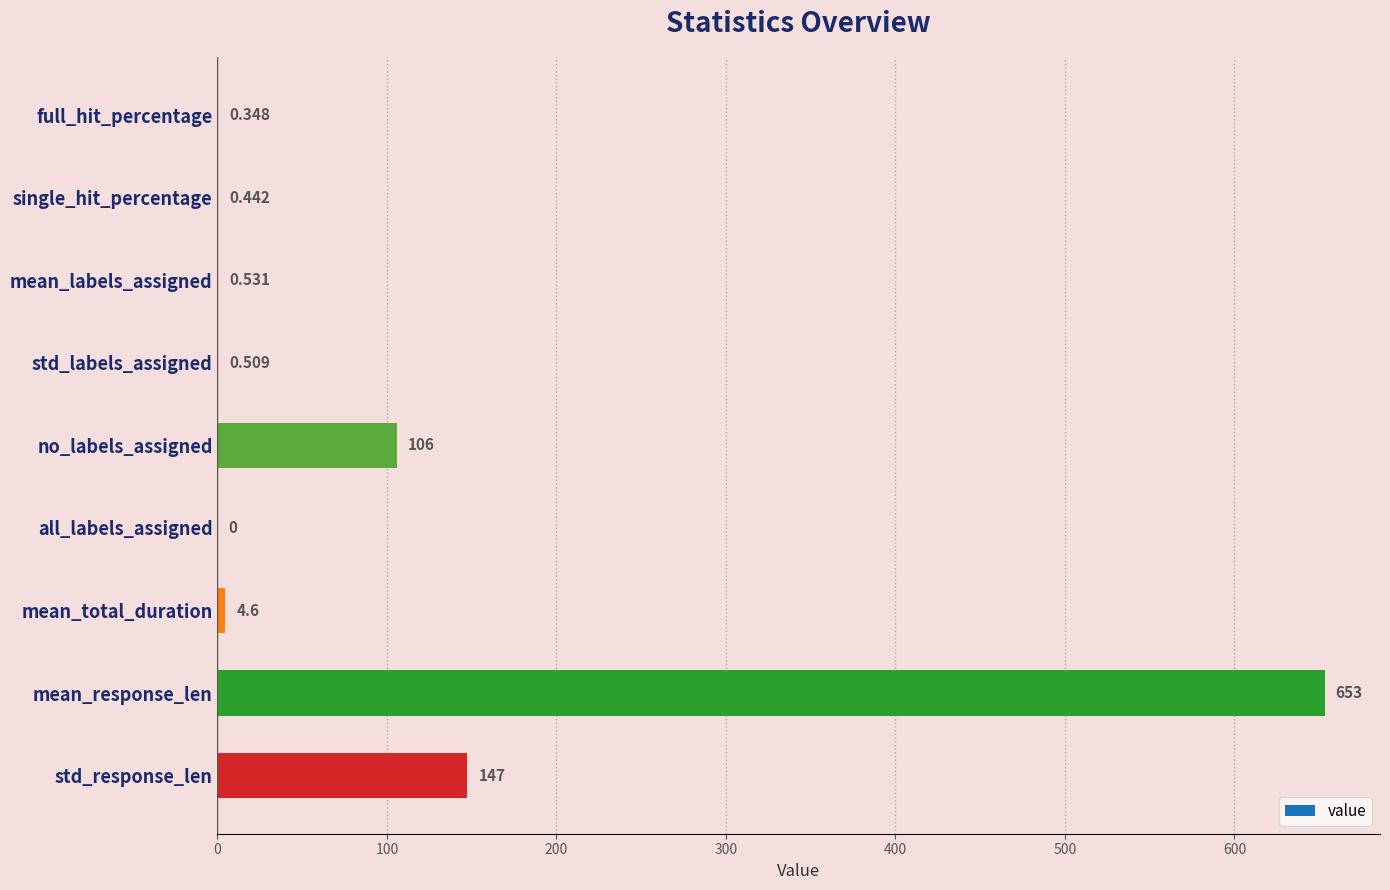

What is the sum of all values?

913.1